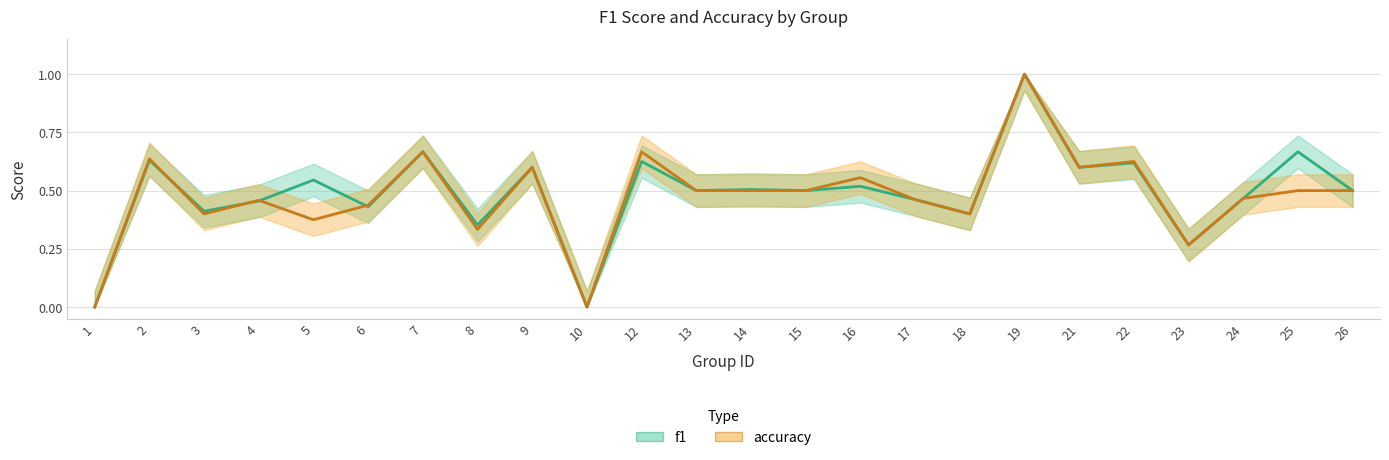

Where do accuracy and f1 first cross each other?

2 and 3